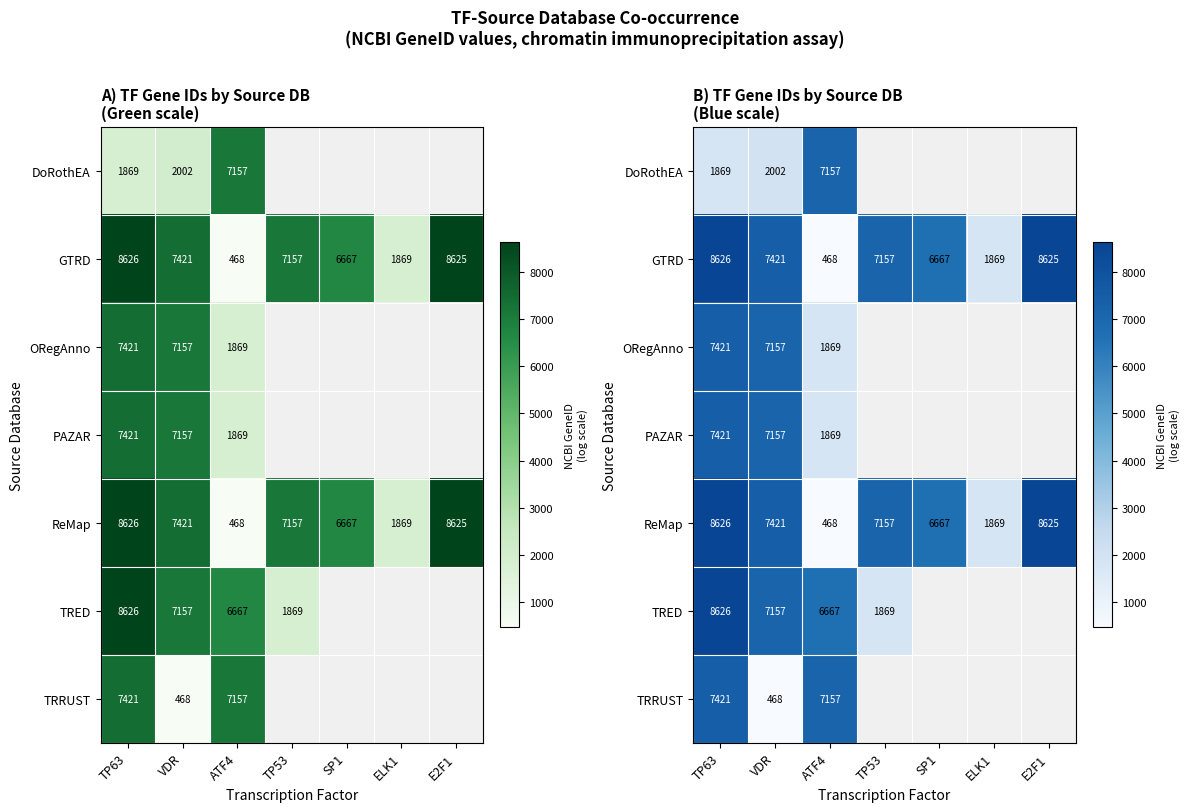

List the series in order of their peak value, highest first.

GTRD, ReMap, TRED, ORegAnno, PAZAR, TRRUST, DoRothEA